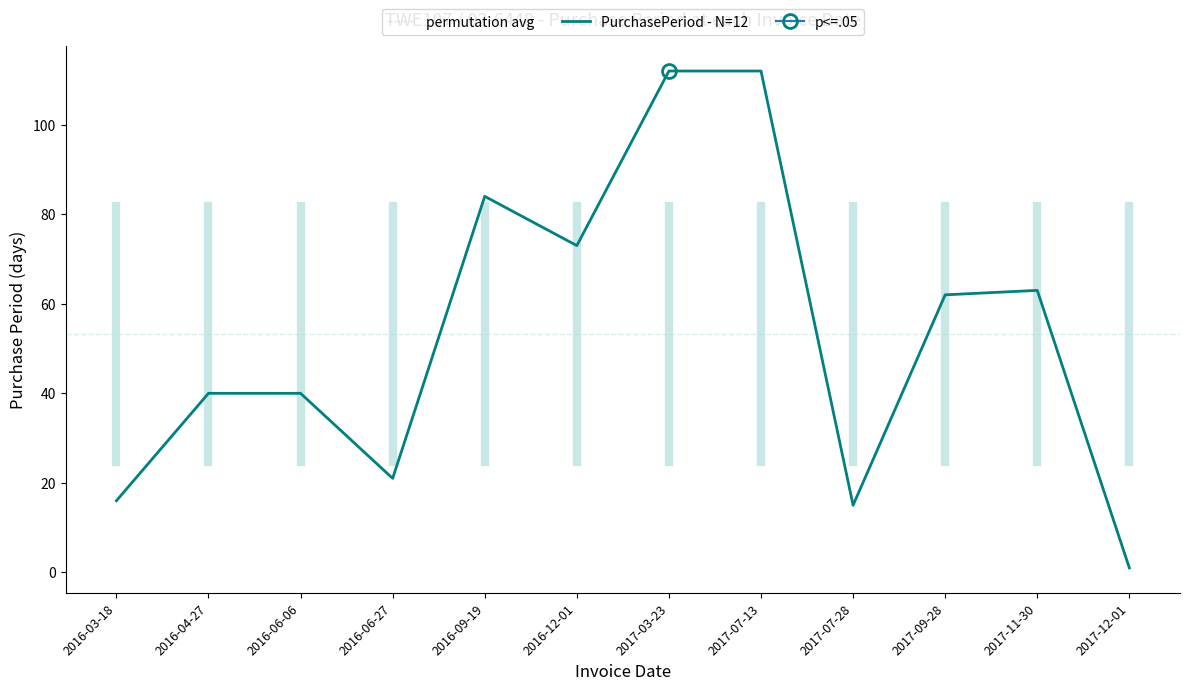

Where does the data first go above 62?

2016-09-19